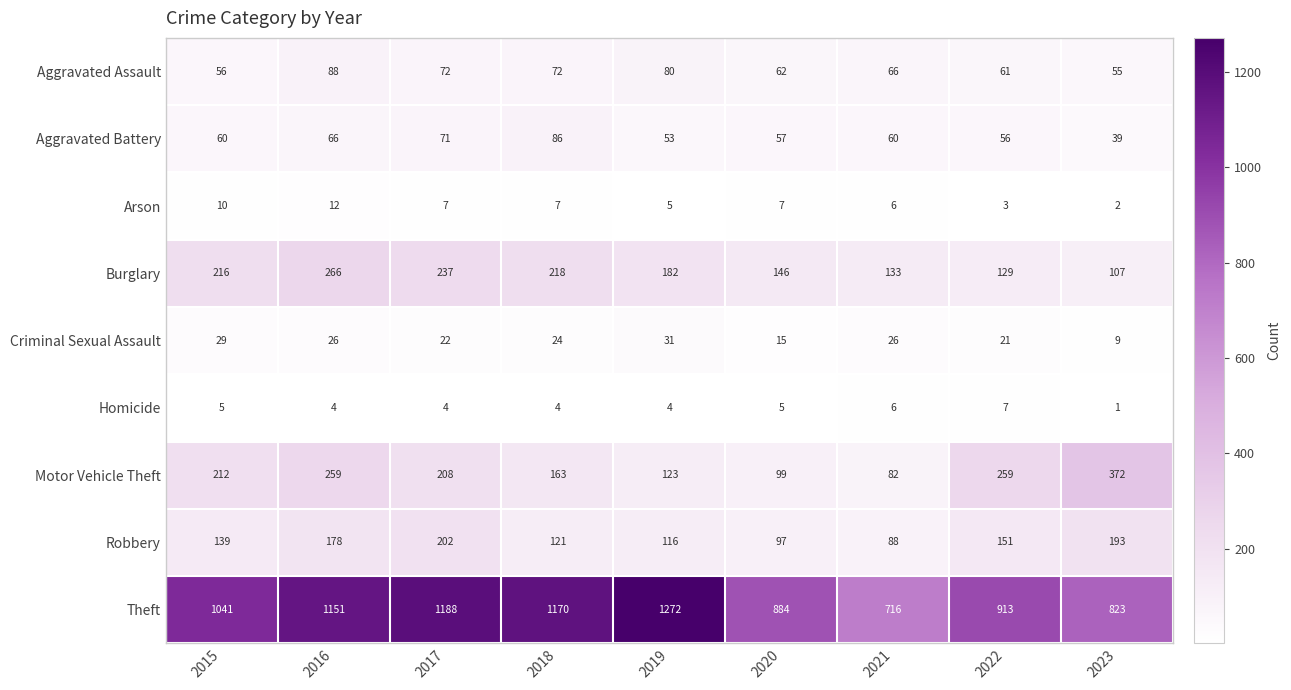

What is the difference between the maximum and minimum values in the Robbery series?

114